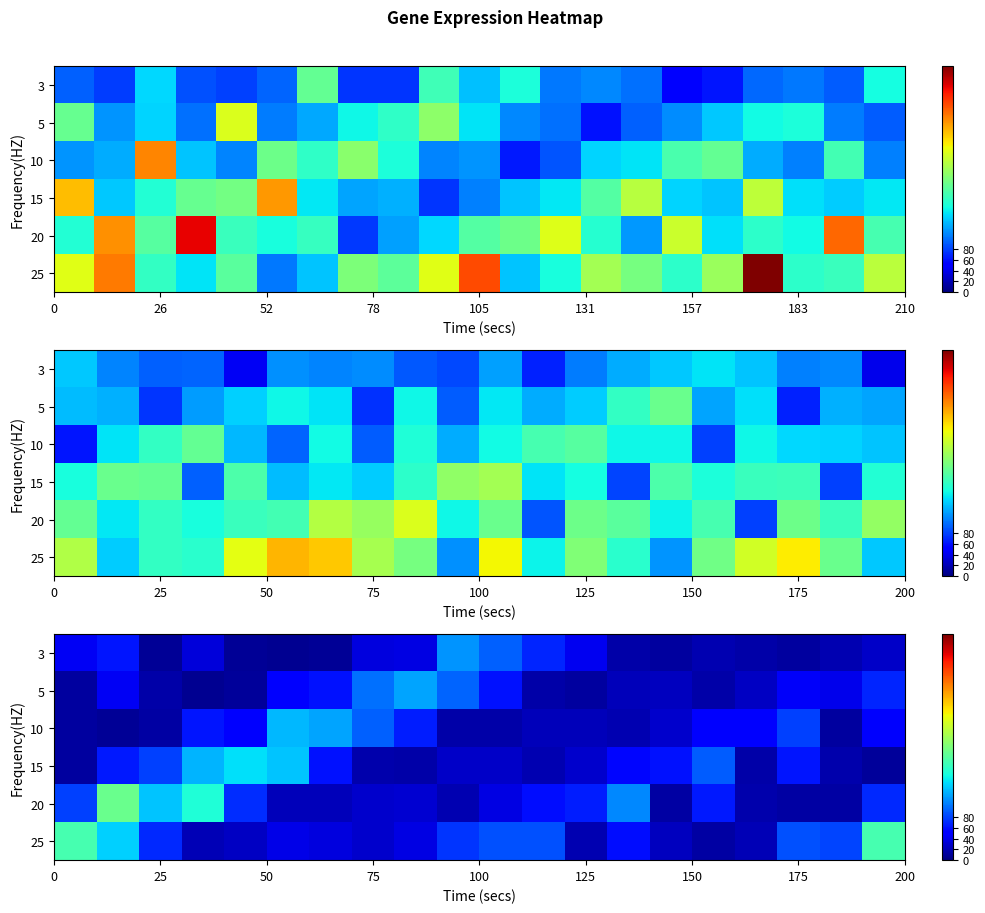

What is the total value across all series at 26?

517.4